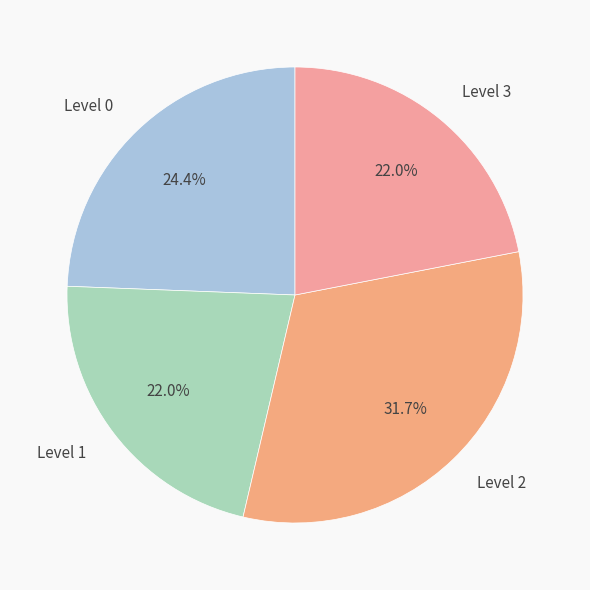

Which slice is the largest?

Level 2